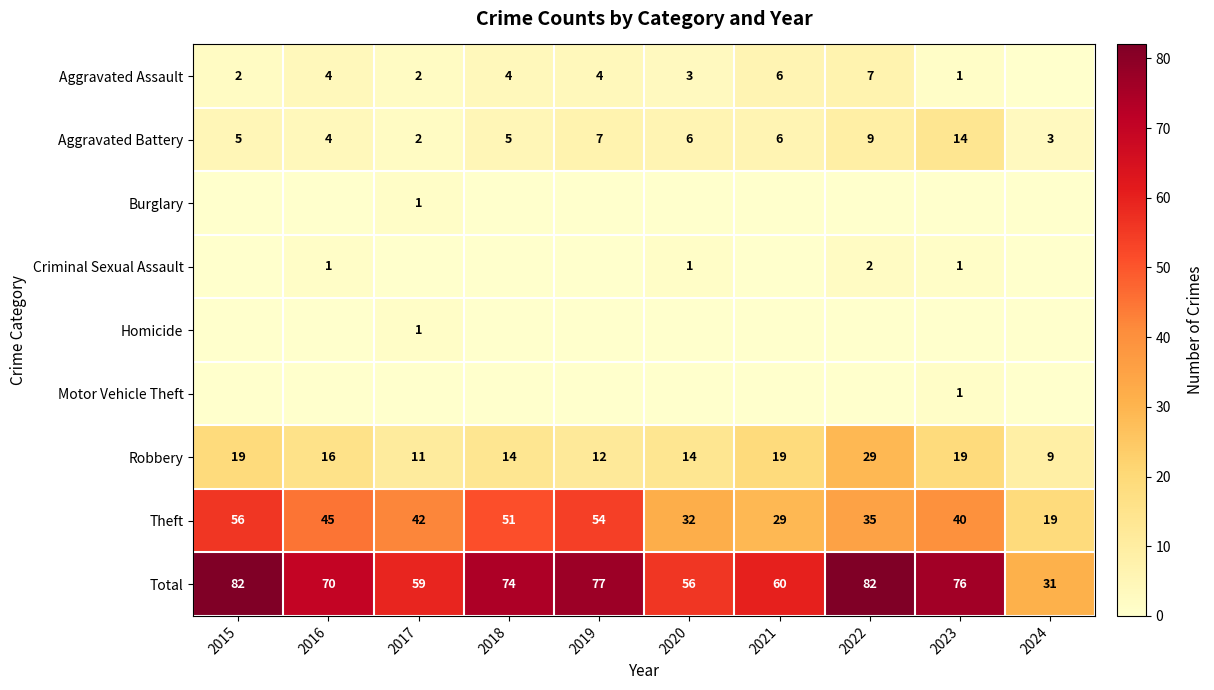

How many data points does each series have?

10